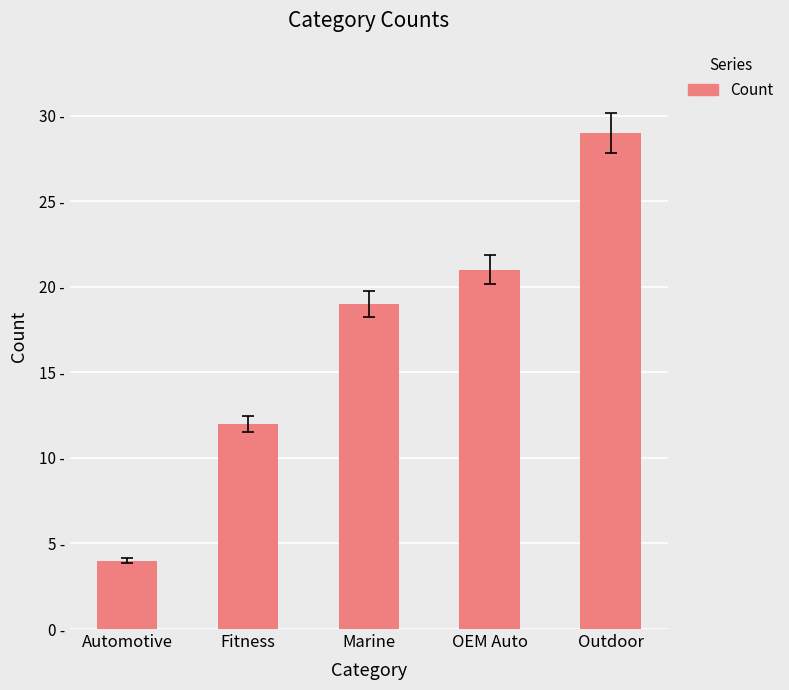

Is it true that the value at Automotive is 2?

False